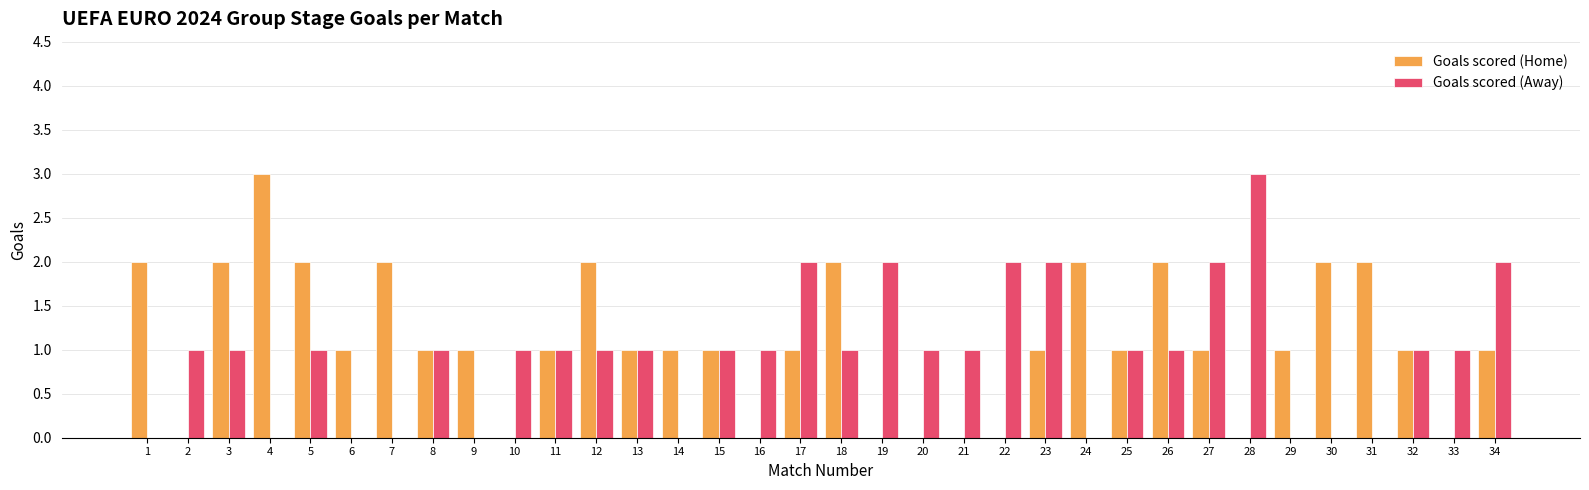

Between 13 and 17, which series saw the biggest shift?

Goals scored (Away)